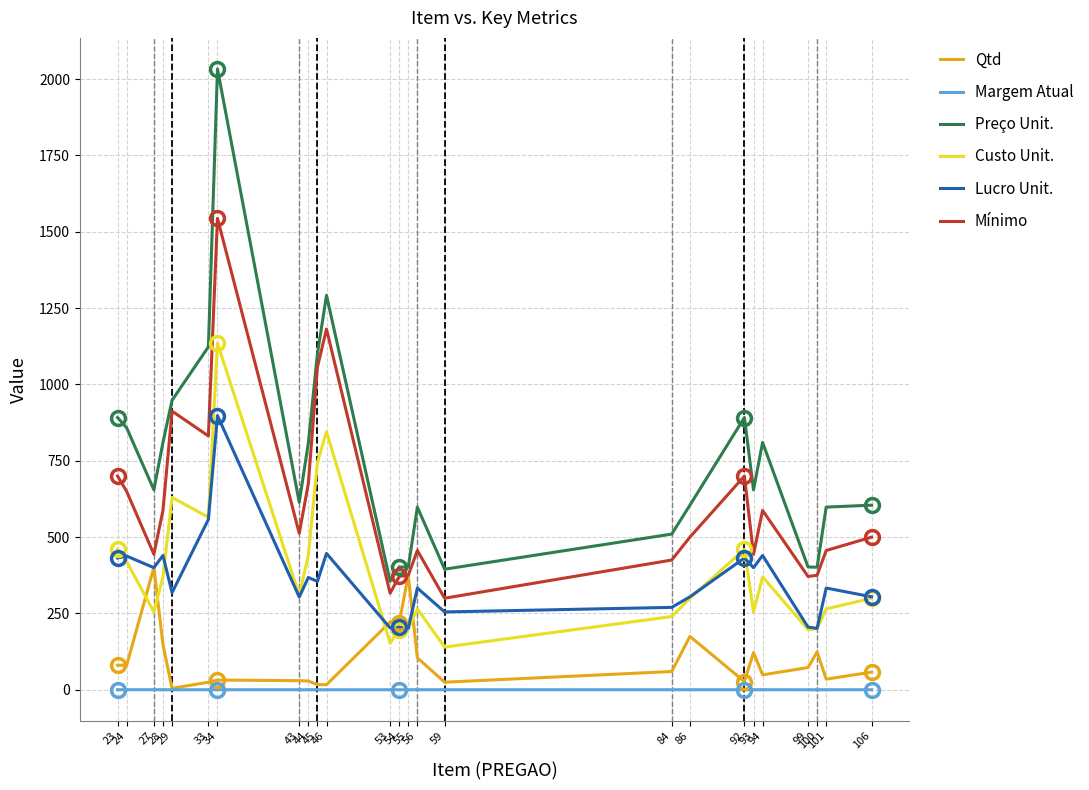

True or false: Custo Unit. and Preço Unit. cross at least once.

False